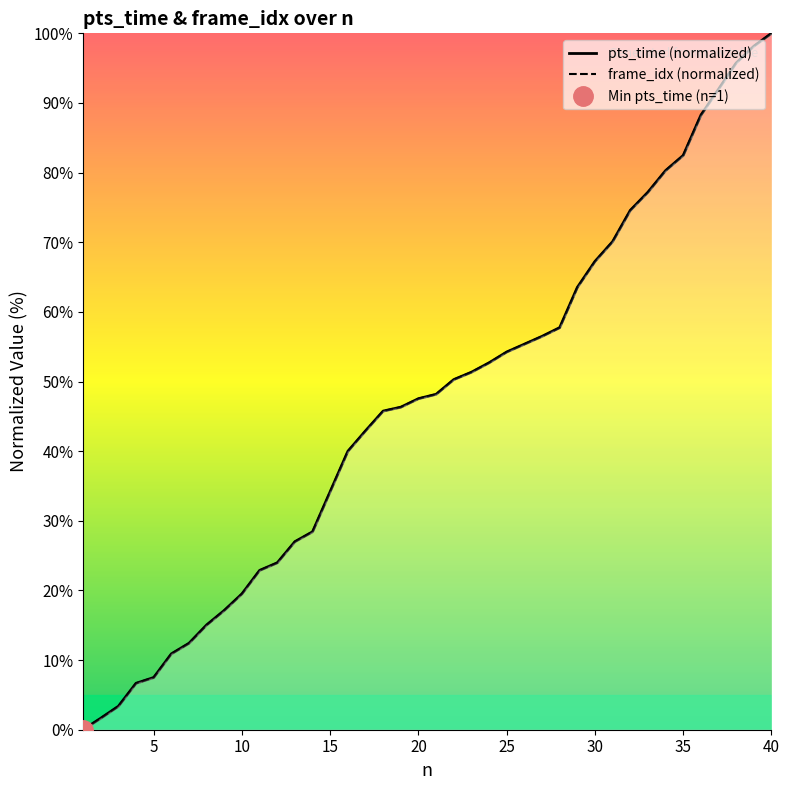

What is the highest value of the pts_time (normalized) series?

100.0